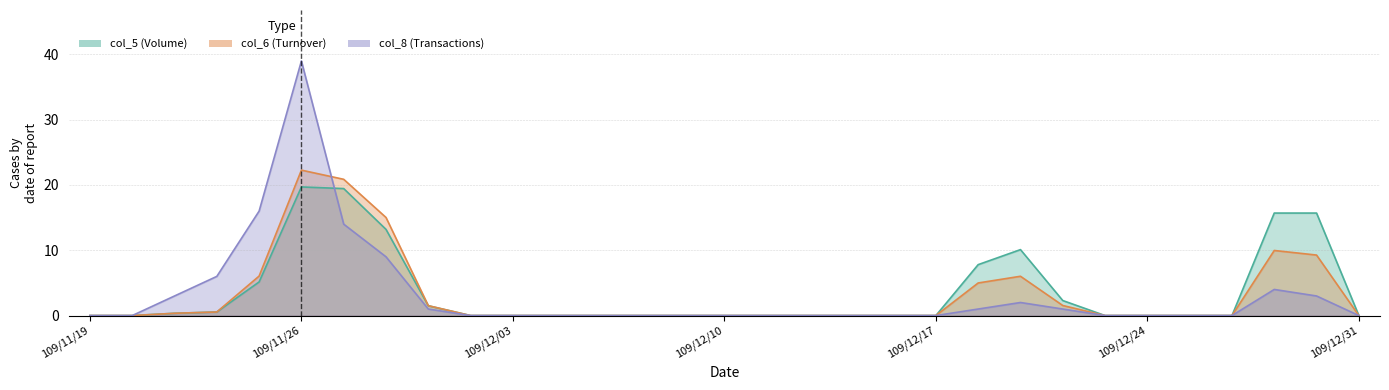

True or false: col_6 and col_8 cross at least once.

True